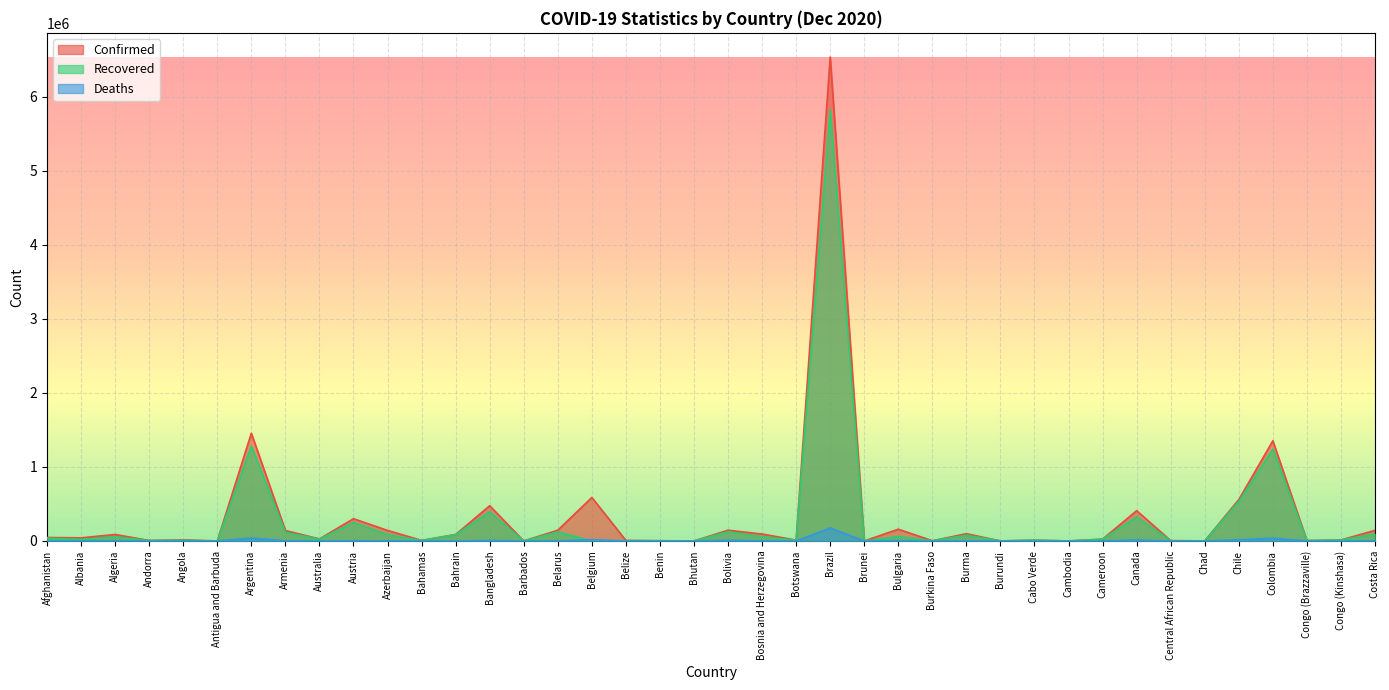

Where is Recovered nearest to the value 2912872?

Argentina